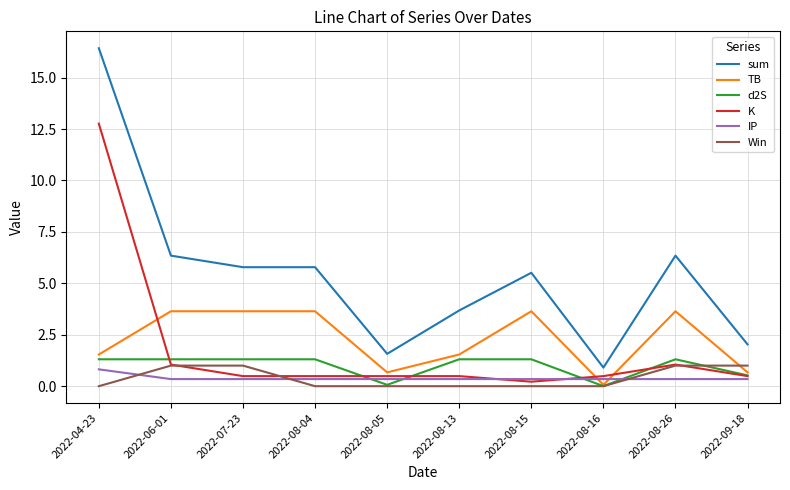

List the series in order of their peak value, highest first.

sum, K, TB, d2S, Win, IP